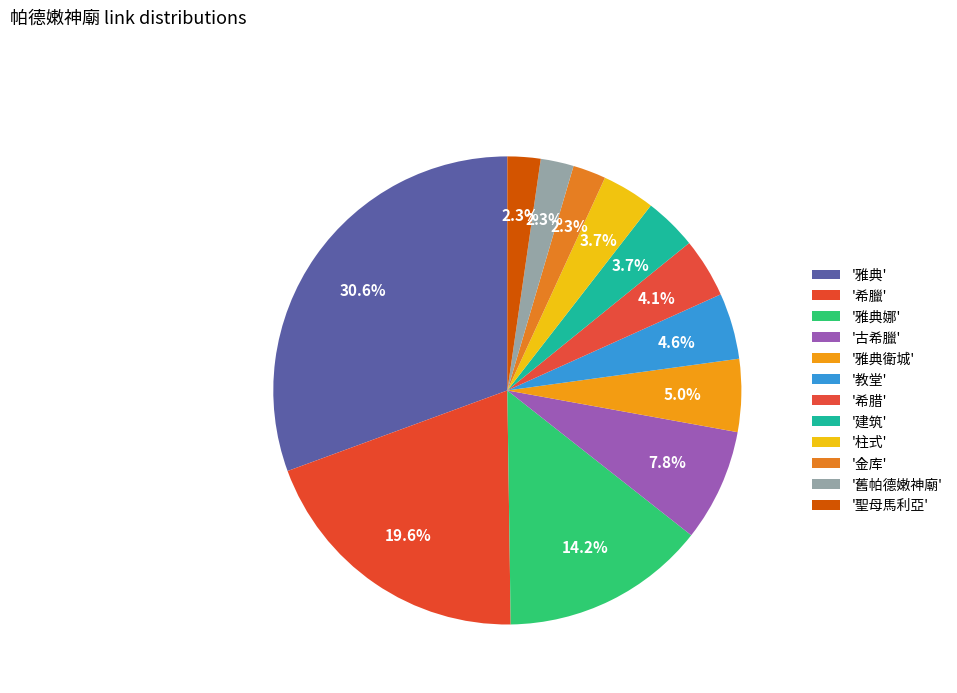

What is the smallest slice in the pie chart?

金库